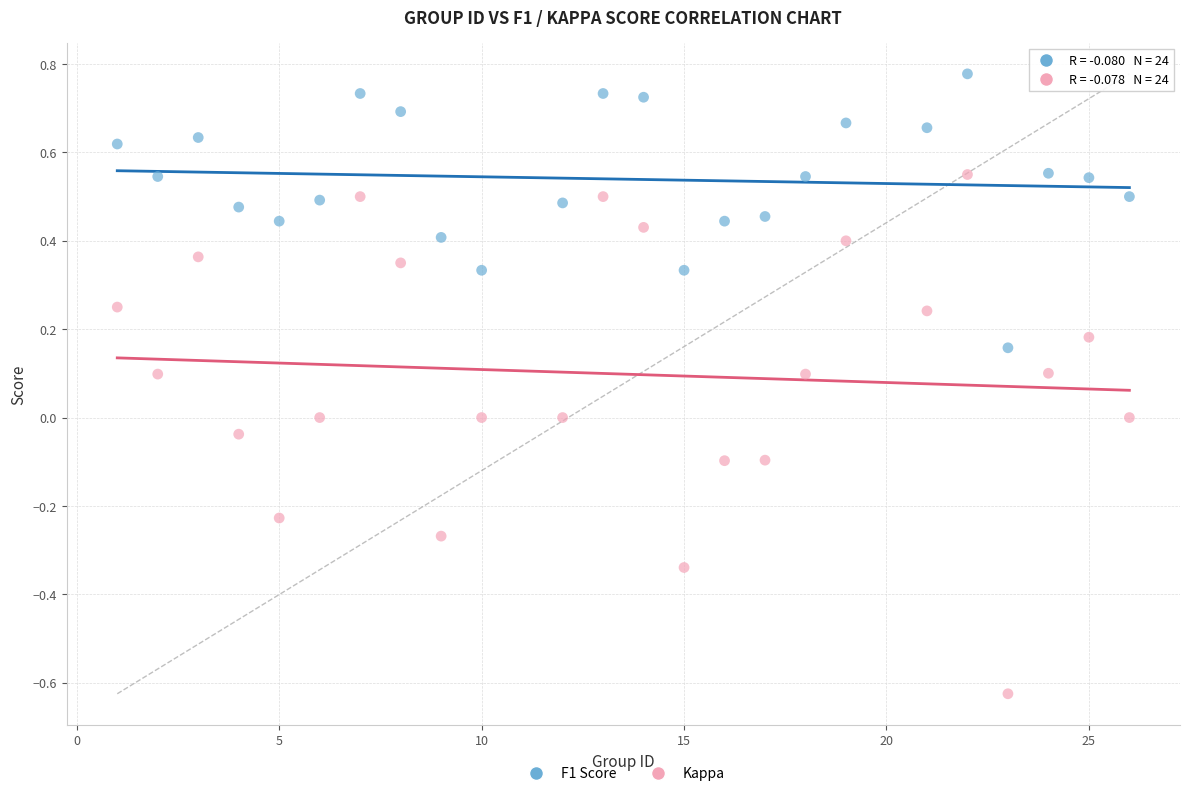

Which series contains the lowest Y value?

Kappa